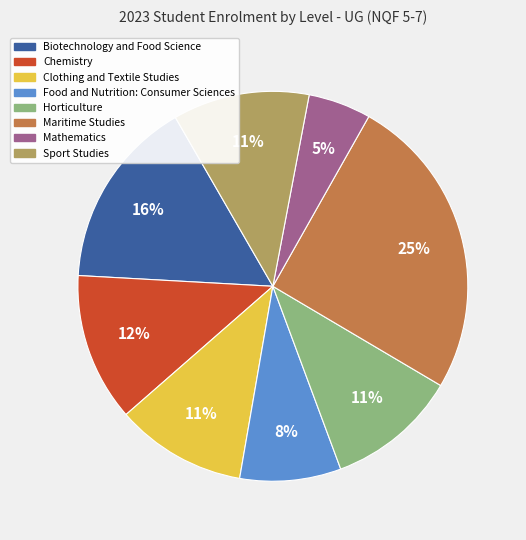

To the nearest percent, what is the average slice percentage?

12%